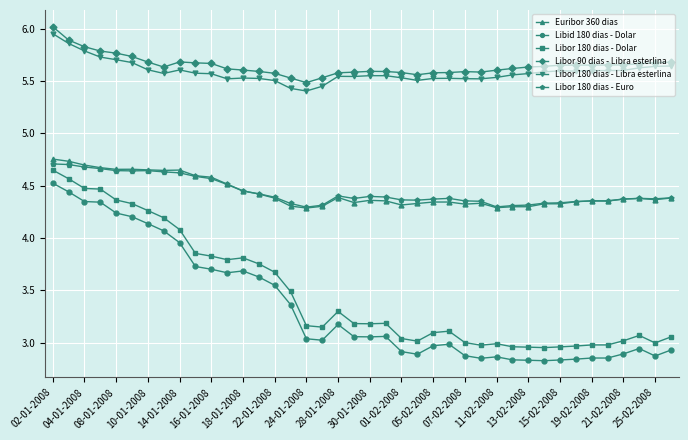

At how many categories does at least one series exceed 4?

40